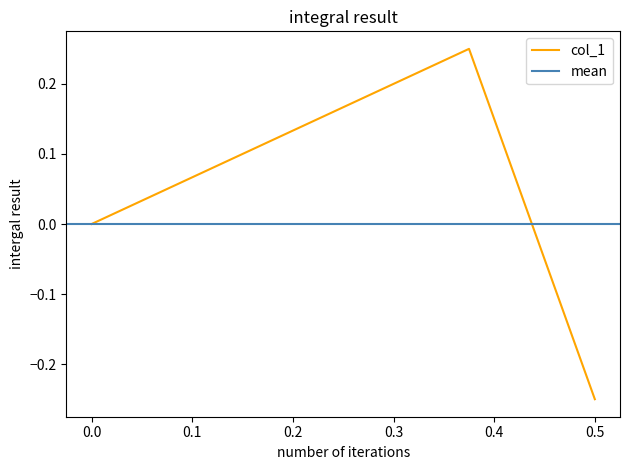

Rank the categories by value from highest to lowest.

0.375, 0.0, 0.5